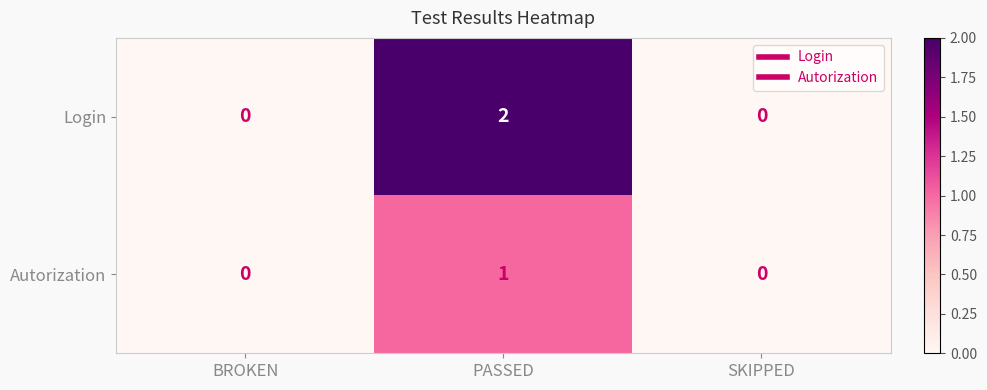

The value of Login at SKIPPED is 0. True or false?

True